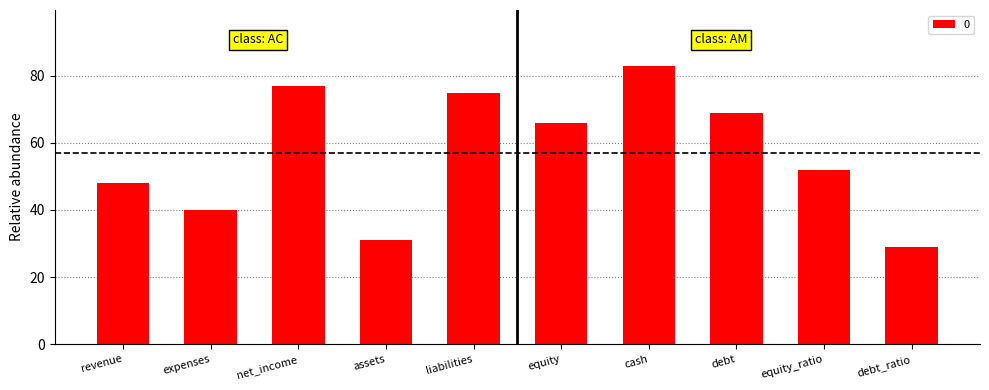

Is it true that the value at liabilities is 75?

True